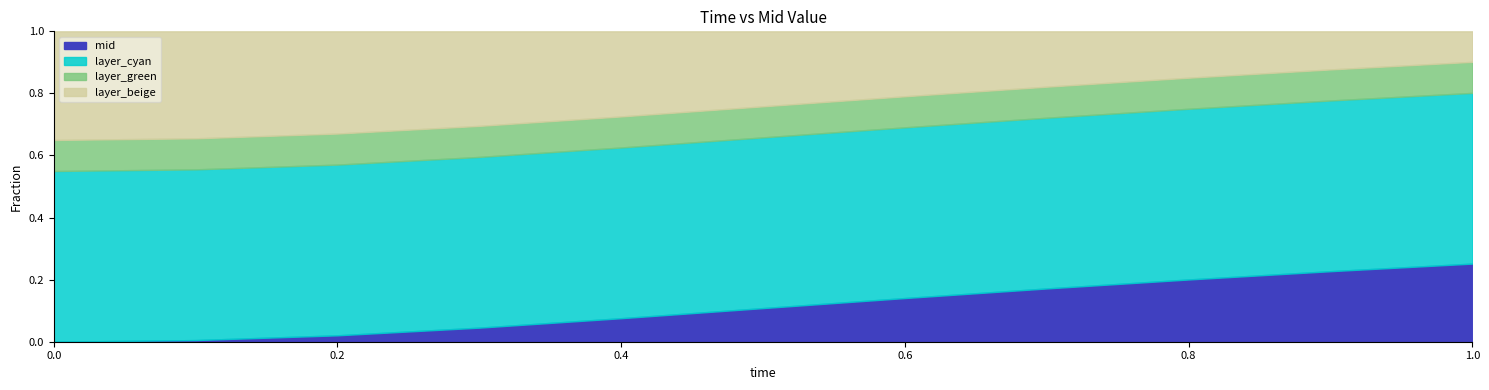

Is it true that the value at 0.9 is 0.2?

True